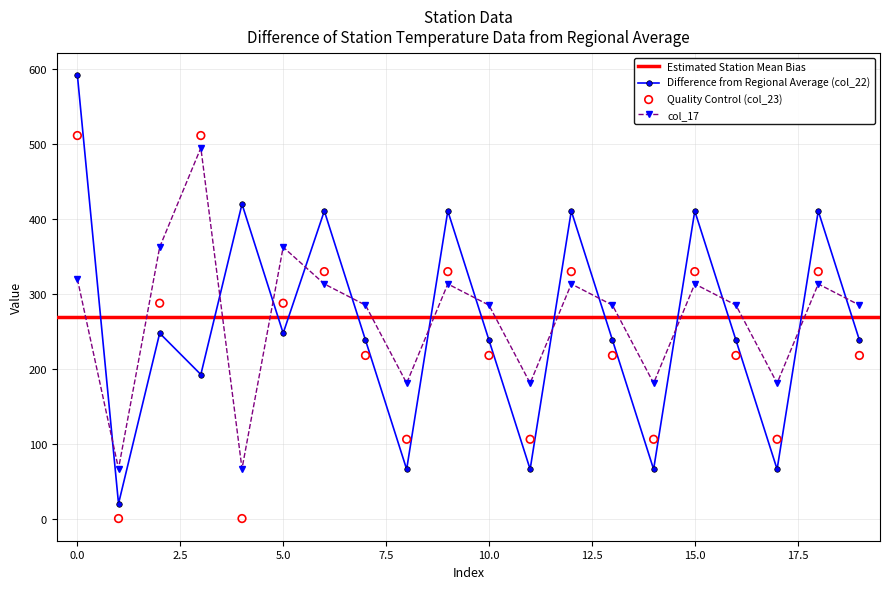

What is the total value across all series at 14?

352.3